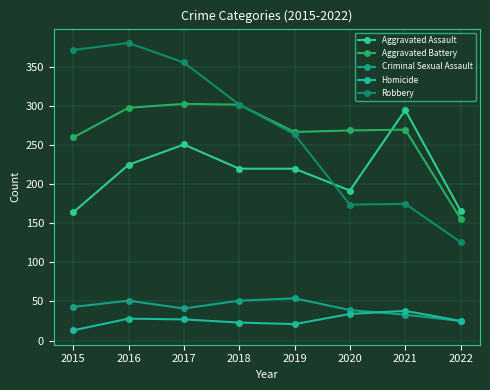

Which series has the largest range (max minus min)?

Robbery